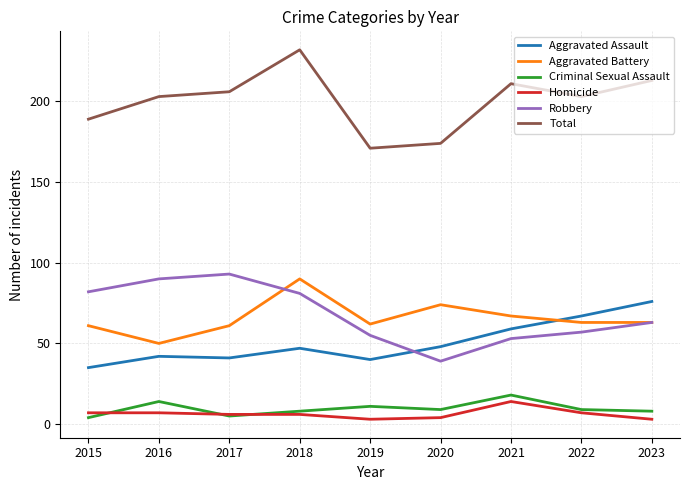

At which category does Aggravated Battery reach its first local peak?

2018